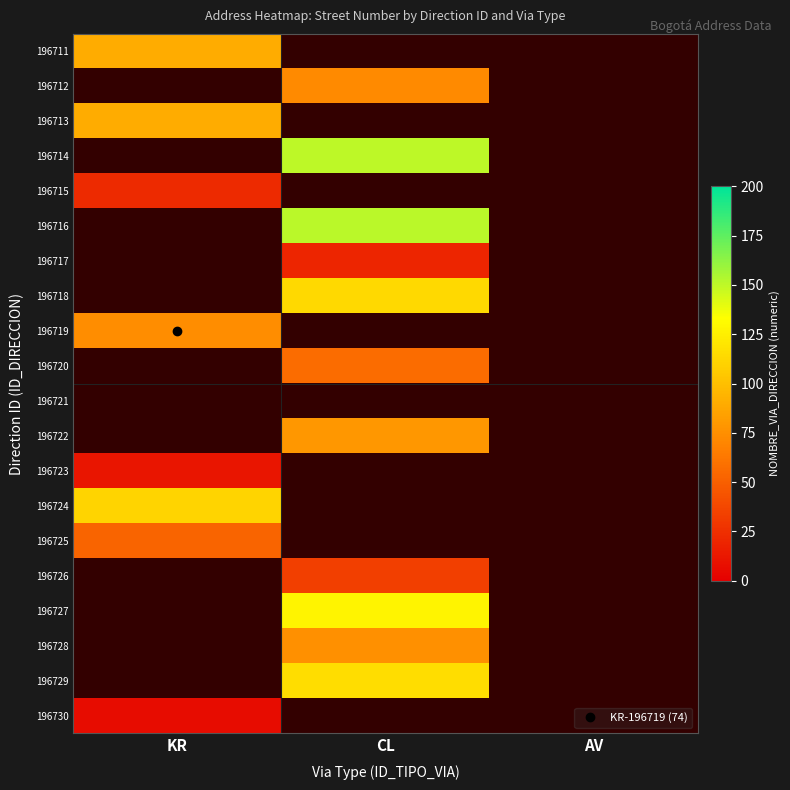

Rank the series by their maximum value, from lowest to highest.

196711, 196712, 196713, 196714, 196715, 196716, 196717, 196718, 196719, 196720, 196721, 196722, 196730, 196723, 196725, 196724, 196726, 196727, 196728, 196729